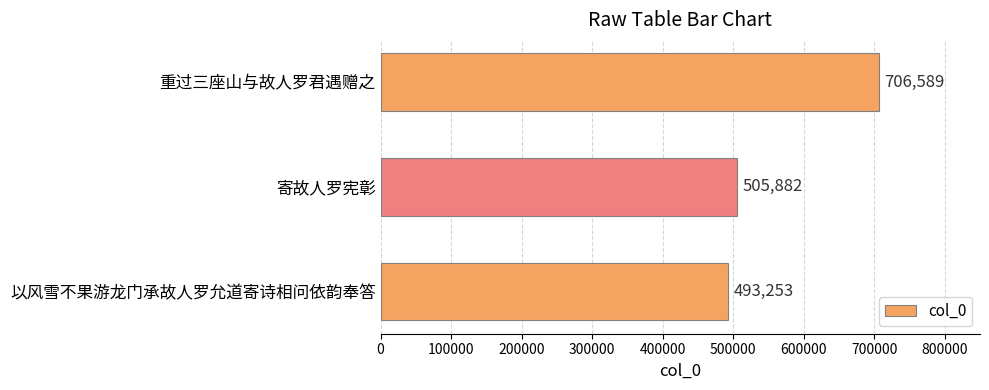

Approximately how many times larger is the value at 寄故人罗宪彰 compared to 以风雪不果游龙门承故人罗允道寄诗相问依韵奉答?

1.0